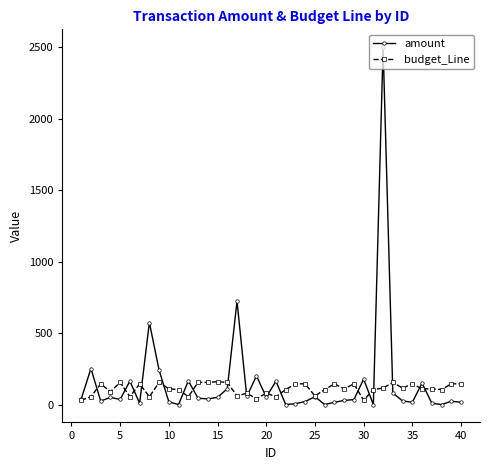

List the series in order of their peak value, highest first.

amount, budget_Line